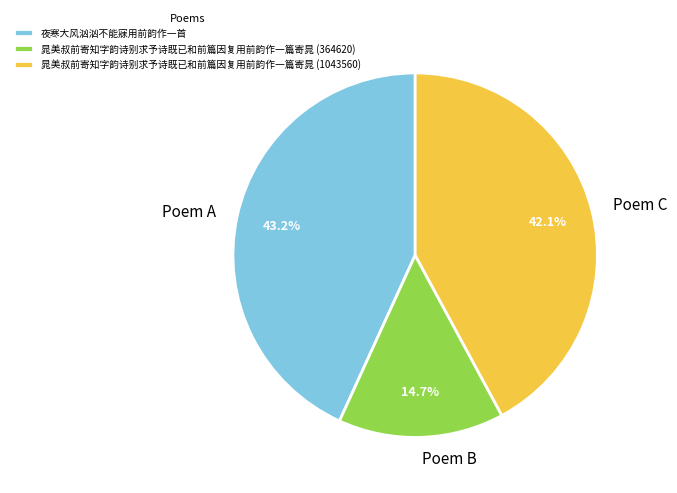

How much of the chart is everything except 晁美叔前寄知字韵诗别求予诗既已和前篇因复用前韵作一篇寄晁 (364620)?

85.3%